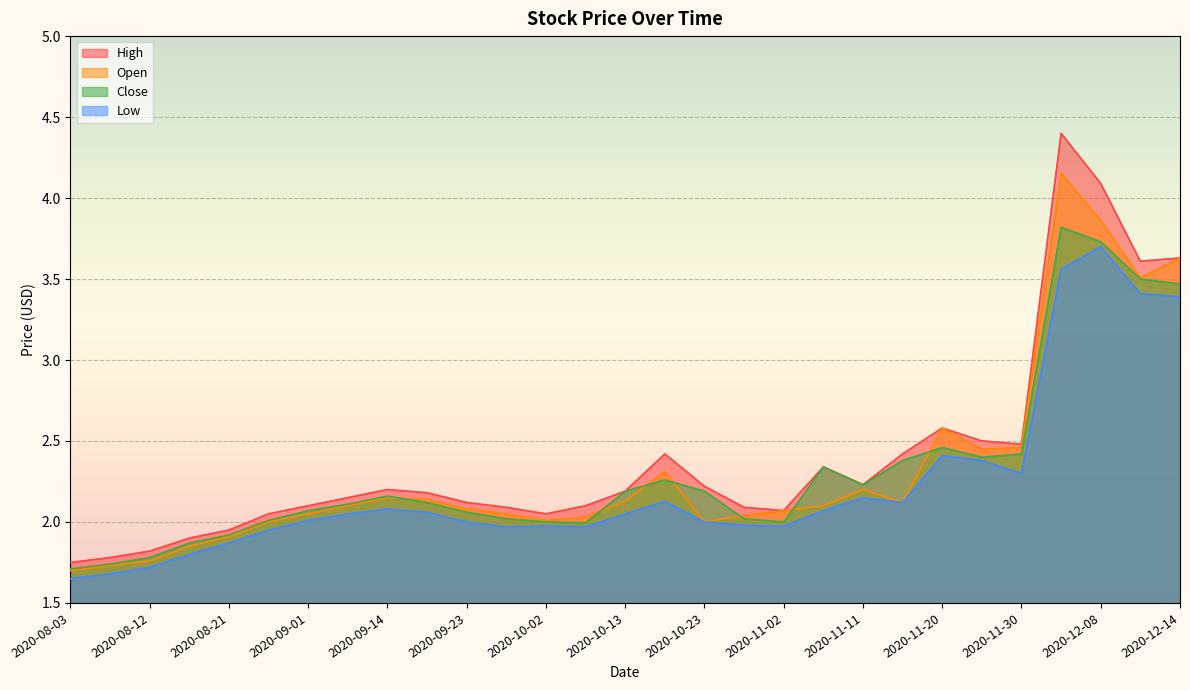

Between 2020-08-17 and 2020-11-16, which is larger?

2020-11-16